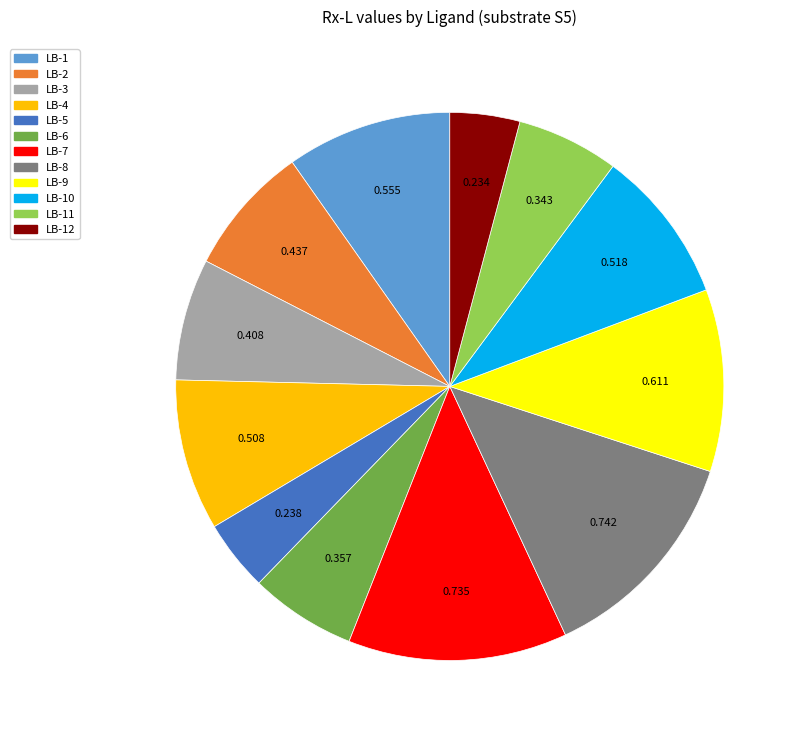

The LB-10 slice represents 1% of the pie. True or false?

False